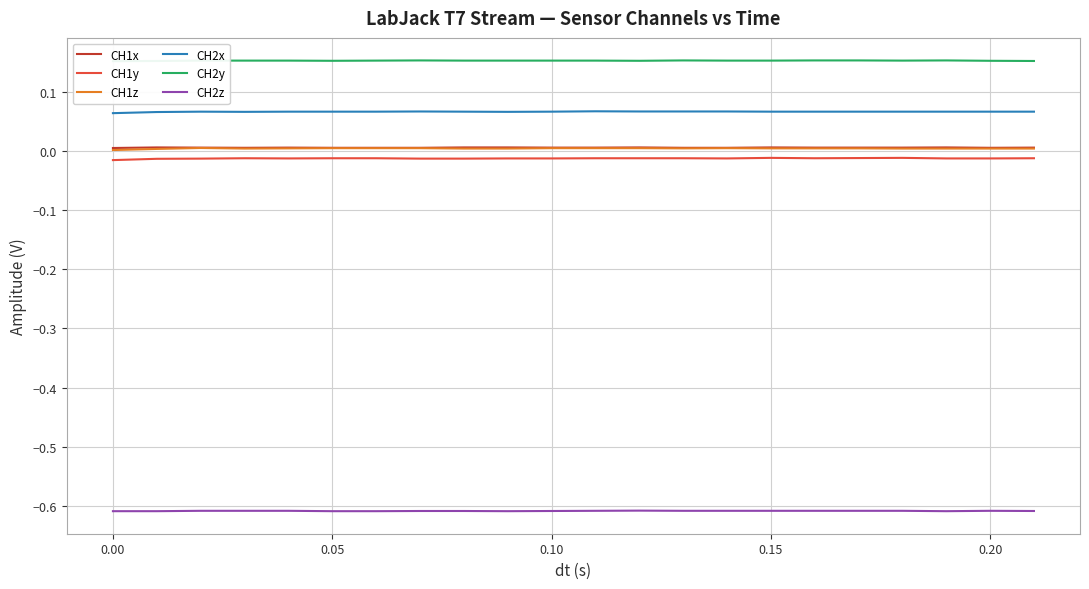

True or false: CH1y and CH1x cross at least once.

False